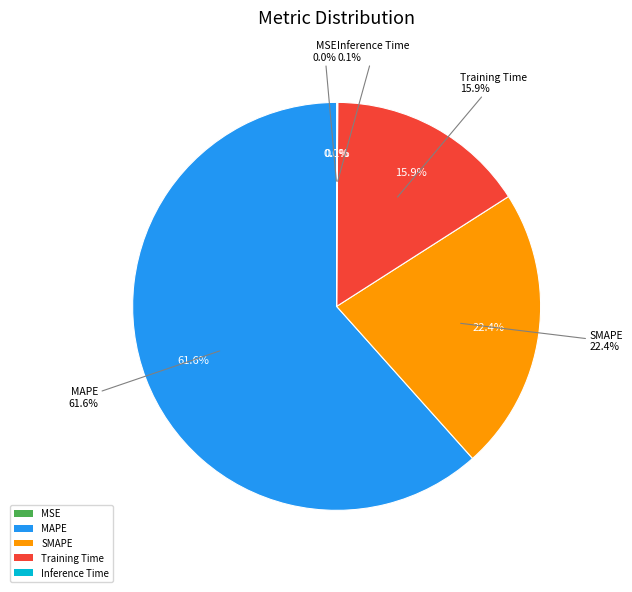

Is there a majority slice in this chart?

Yes